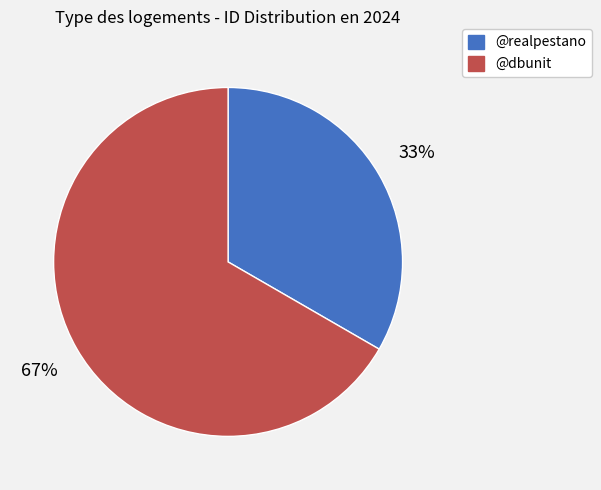

Which has a higher value, @realpestano or @dbunit?

@dbunit